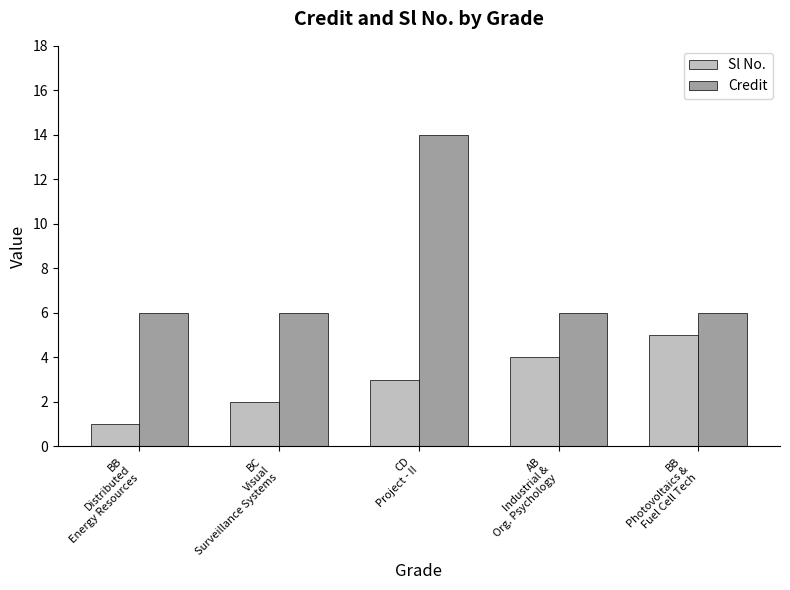

What is the total value across all series at BC
Visual
Surveillance Systems?

8